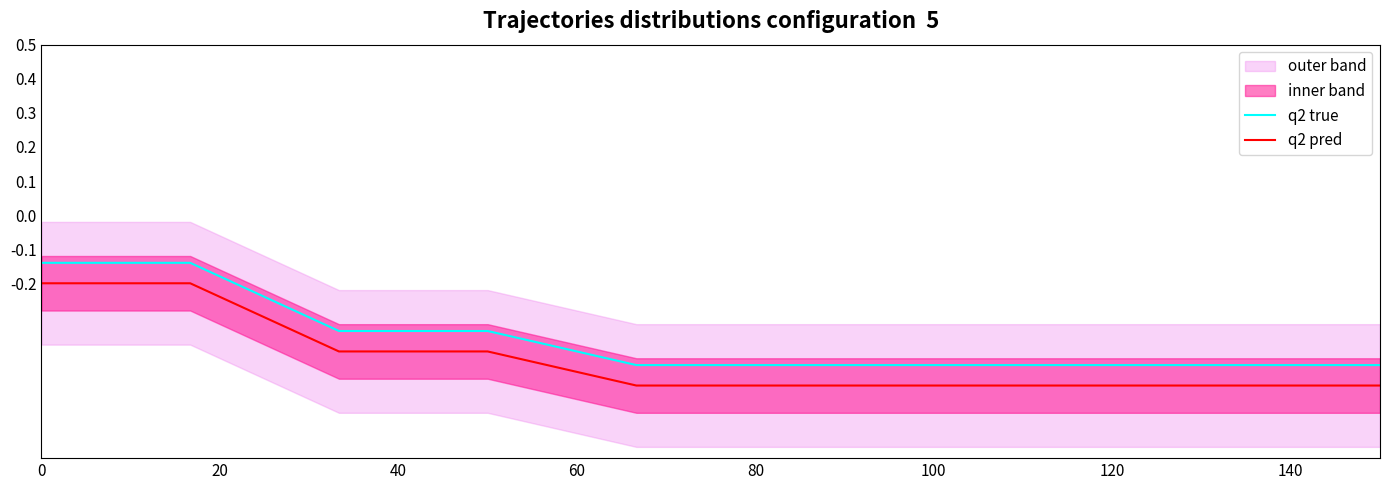

True or false: q2 true and q2 pred cross at least once.

False